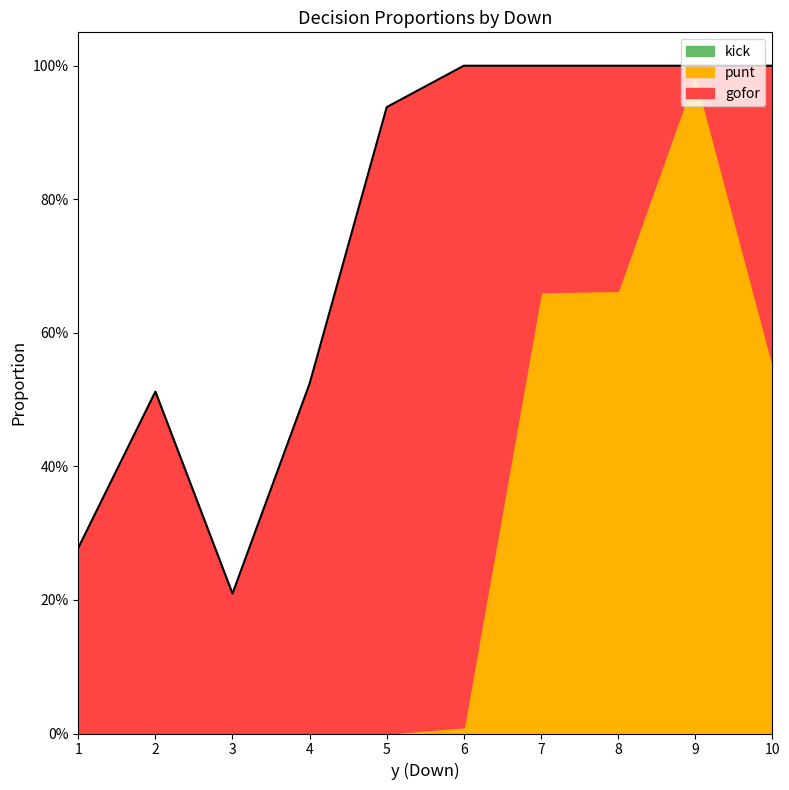

What is the difference between the maximum and minimum values in the gofor series?

1.0